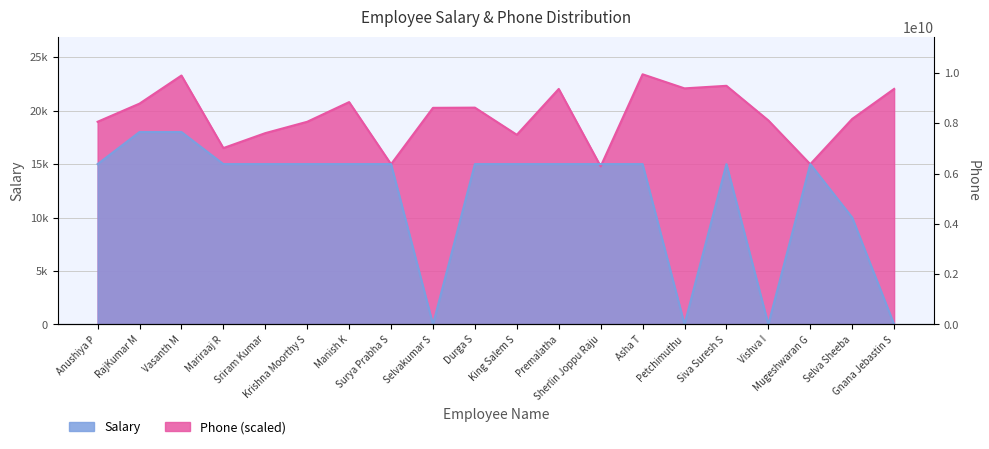

Which series changed the most between Asha T and Gnana Jebastin S?

Salary